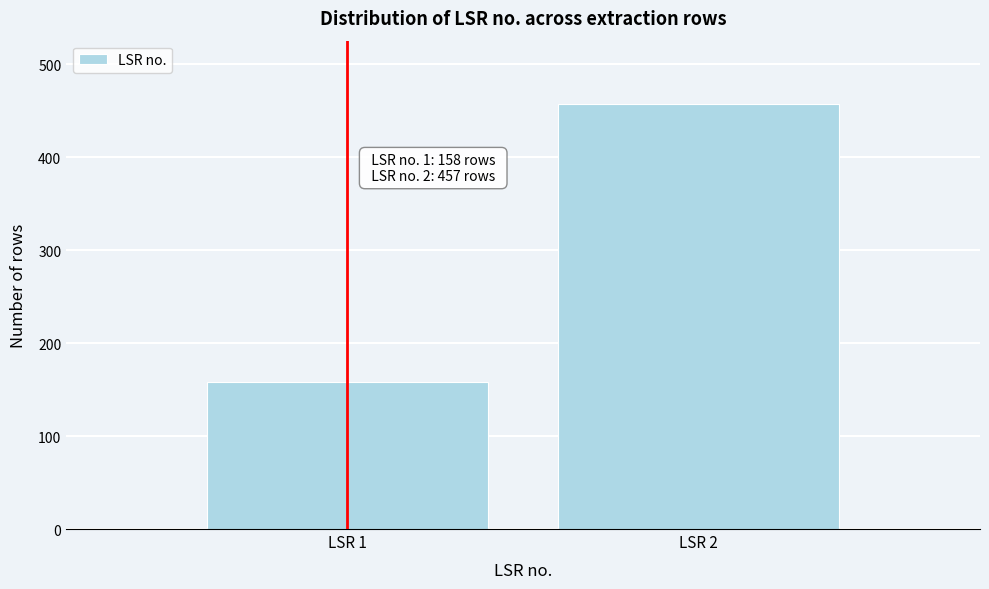

Reading left to right, list all the values displayed in this chart.

LSR 1=158	LSR 2=457